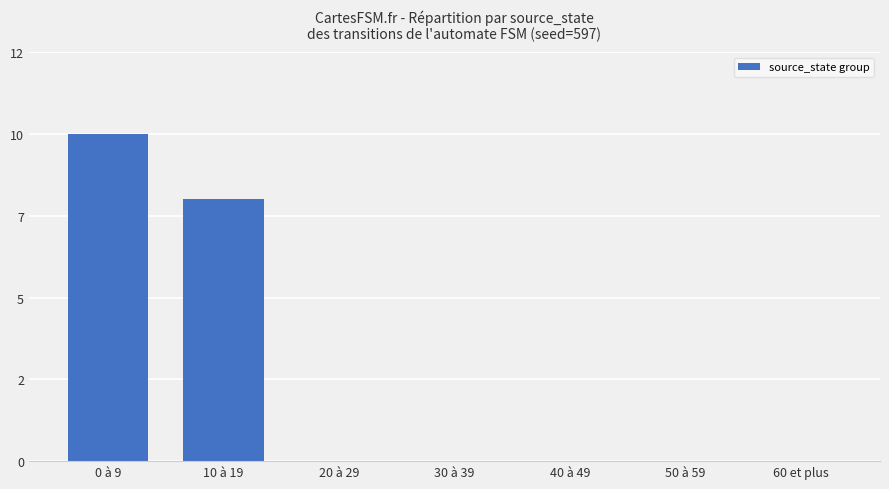

Reading left to right, transcribe all the data shown in this chart.

20	16	0	0	0	0	0